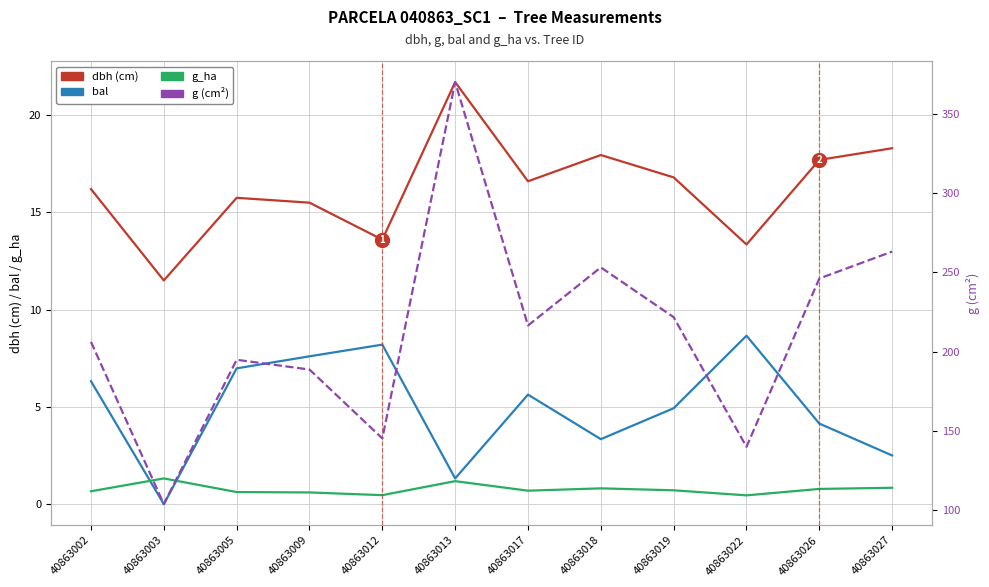

At which category does g_ha reach its first local peak?

40863003